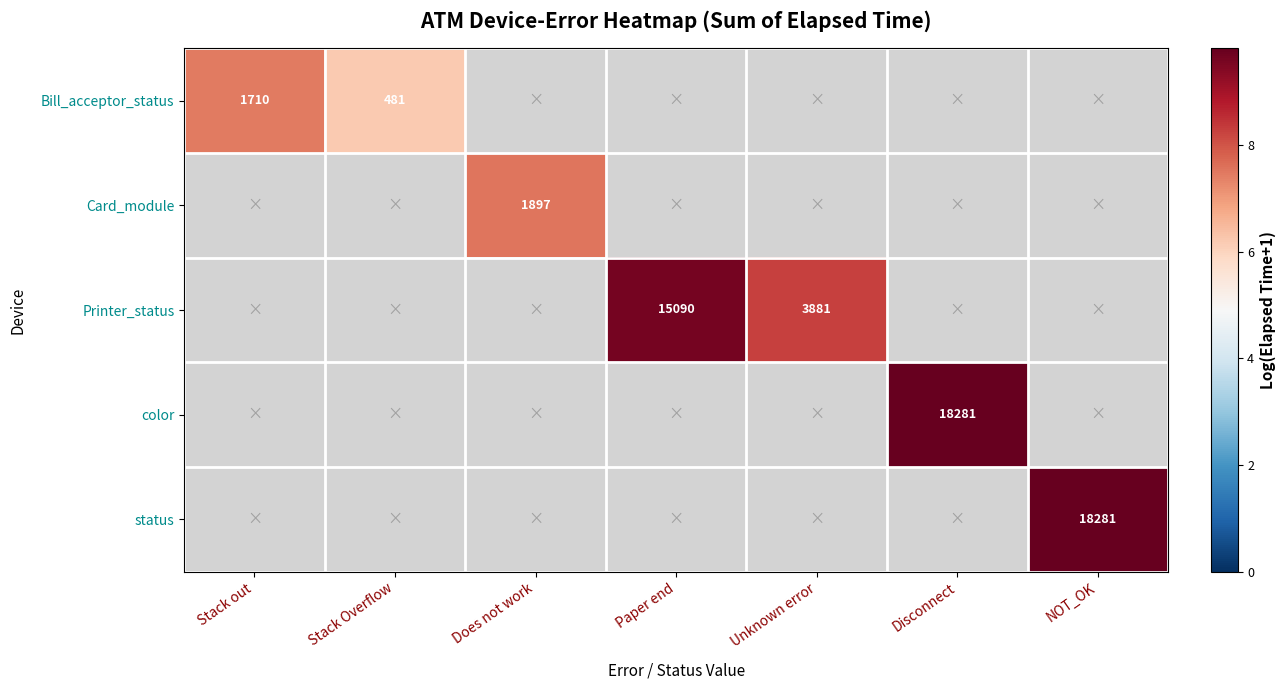

What is the minimum value for Bill_acceptor_status?

6.2